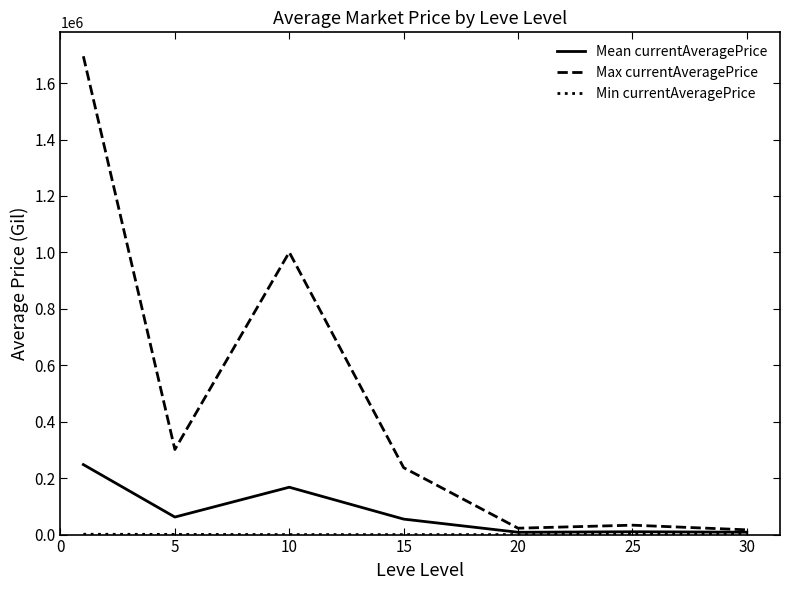

Which series has the largest total across all categories?

Max currentAveragePrice